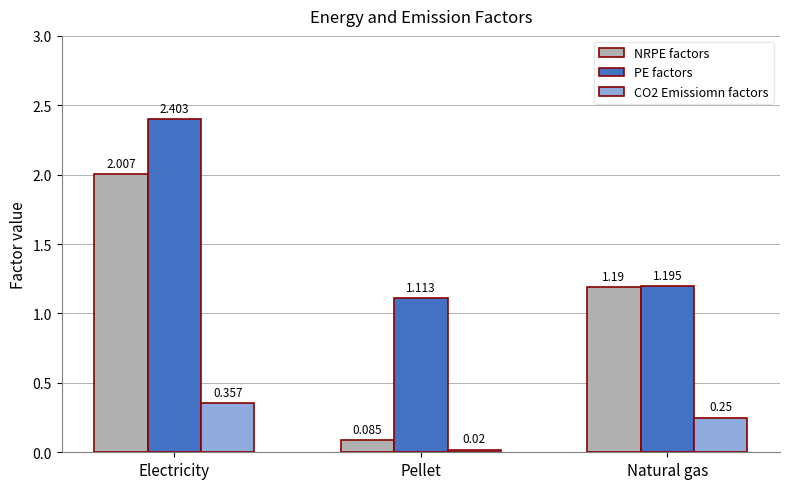

Which series has the largest range (max minus min)?

NRPE factors